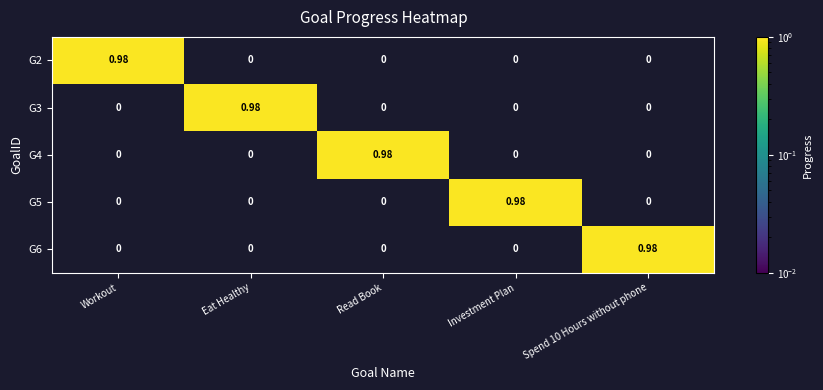

At which label does G2 reach its peak?

Workout